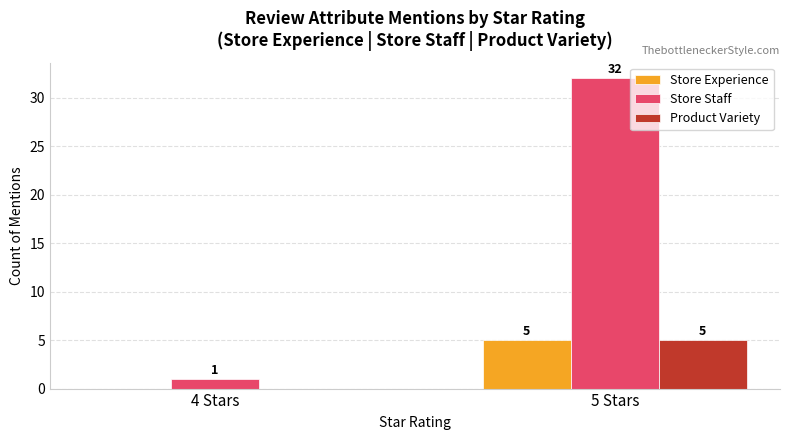

What is the spread (max minus min) of values at 5 Stars?

27